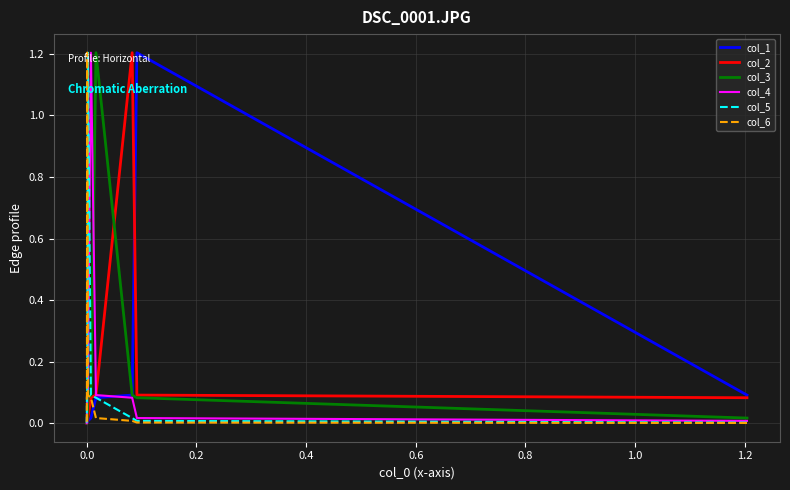

How many lines are shown in the chart?

6